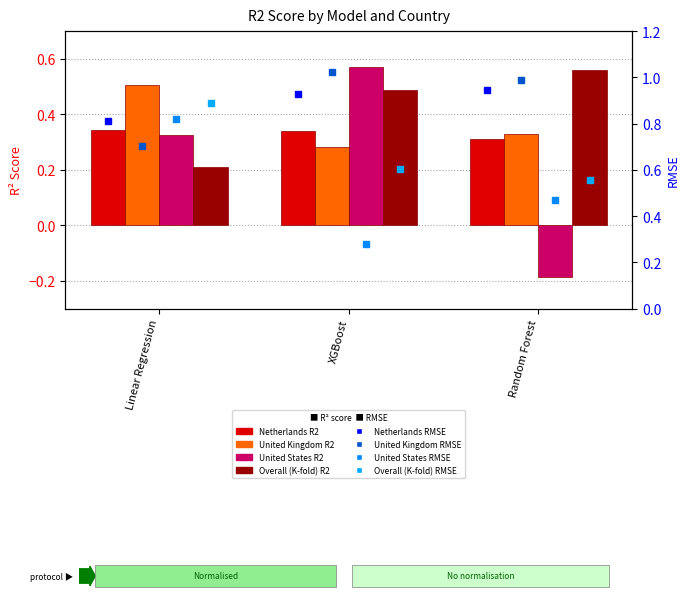

What is the total value across all series at Linear Regression?

1.4